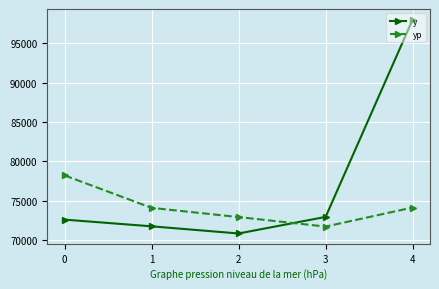

What is the spread (max minus min) of values at 1?

2346.1